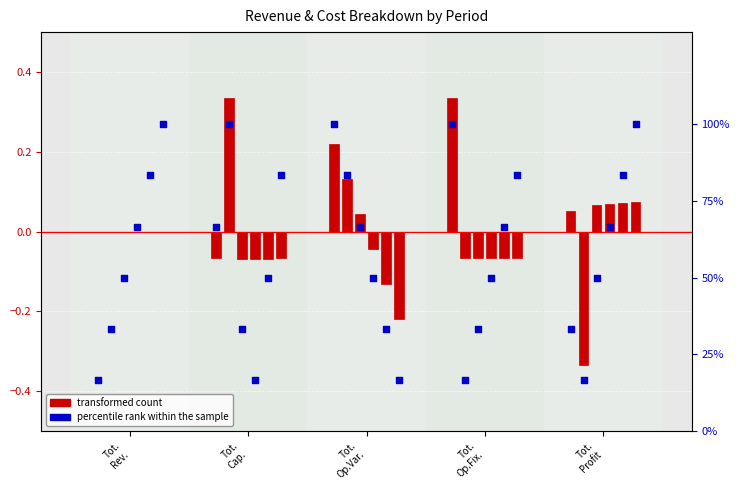

Which series has the largest total across all categories?

percentile rank within the sample